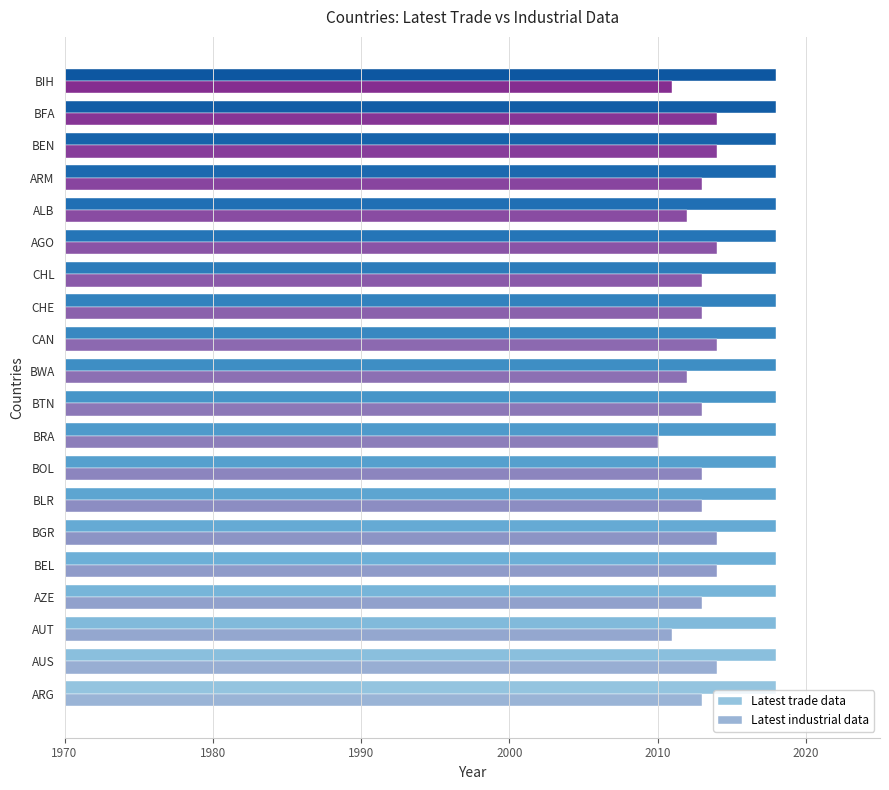

How many bars are there in total?

40